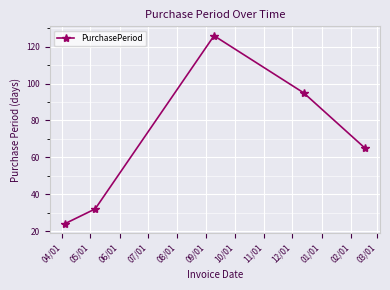

What is the sum of all values?

342